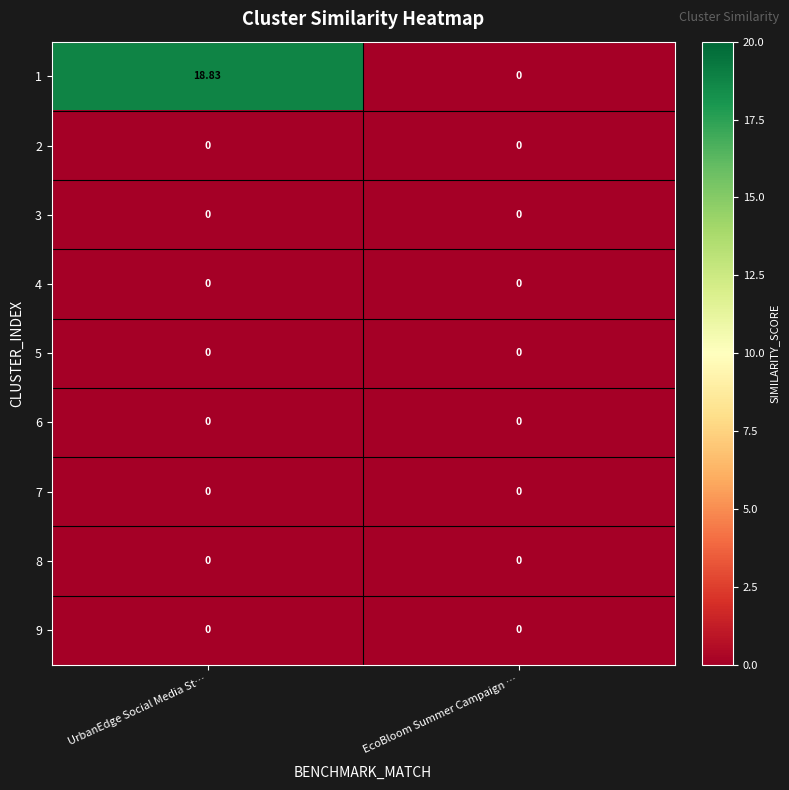

At which category is the sum across all series the highest?

UrbanEdge Social Media St…